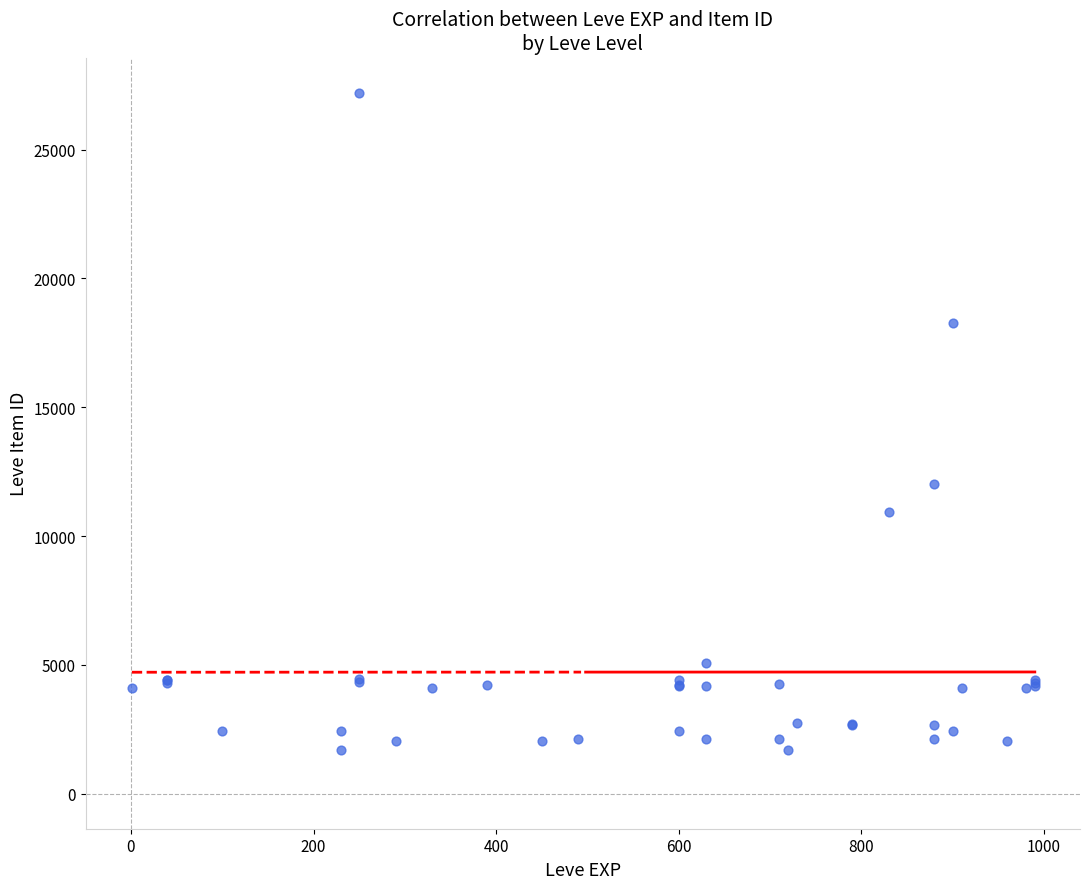

What Y value in the scatter plot is closest to 14448?

12018